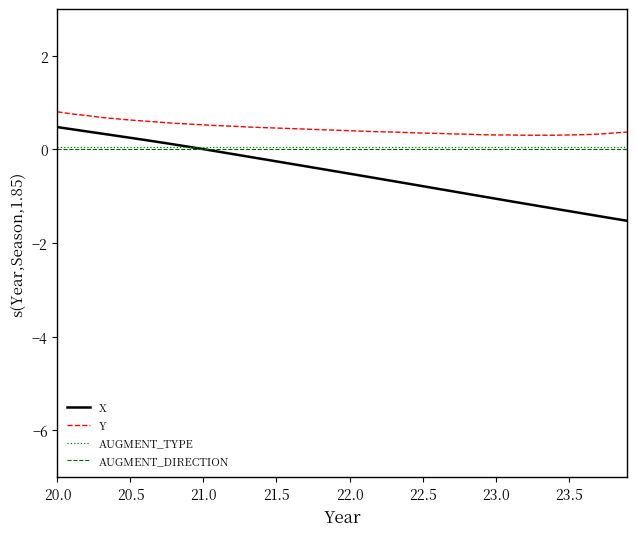

True or false: AUGMENT_TYPE and Y intersect in this chart.

False